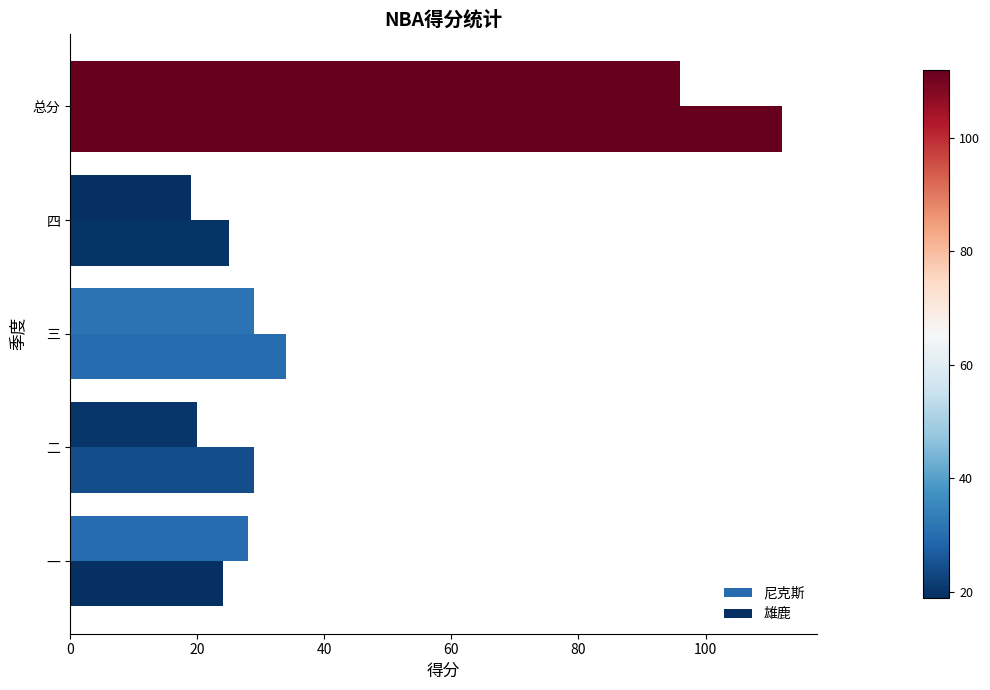

Count the number of categories in the chart.

5